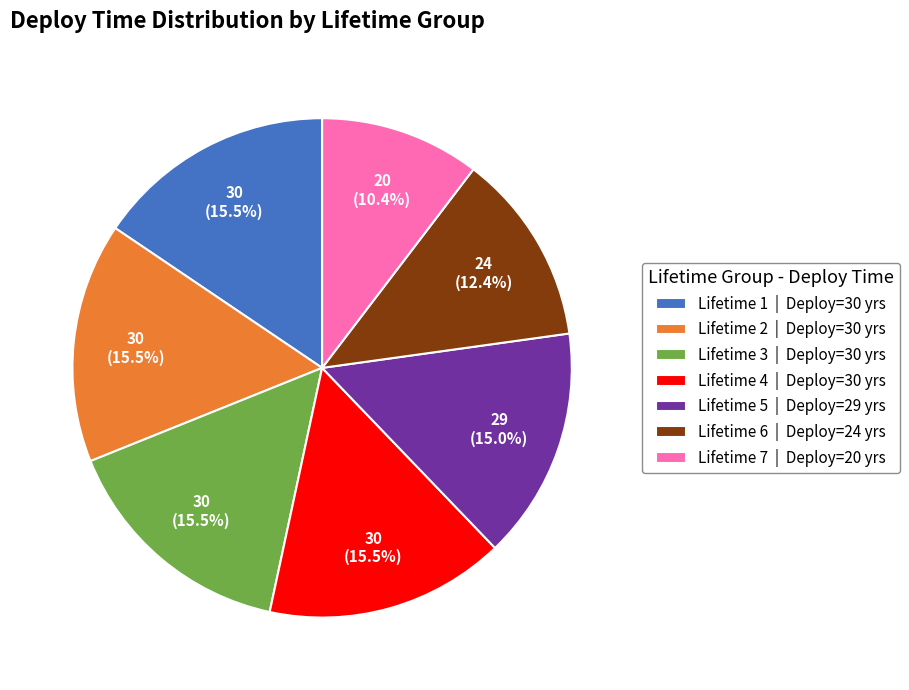

Which category has the smallest portion of the pie?

Lifetime 7 | Deploy=20 yrs